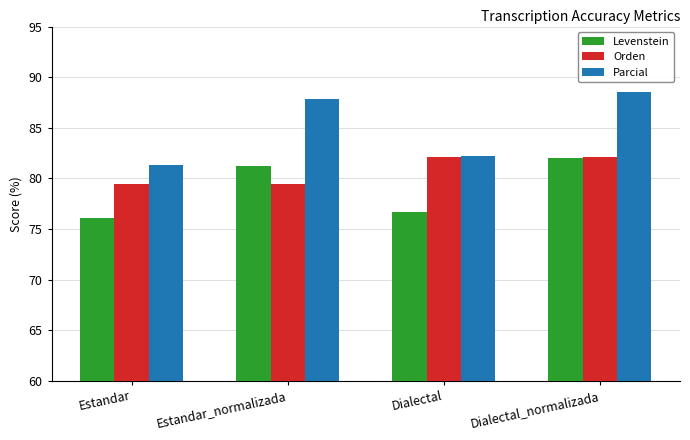

Which category has the highest value in the Parcial series?

Dialectal_normalizada